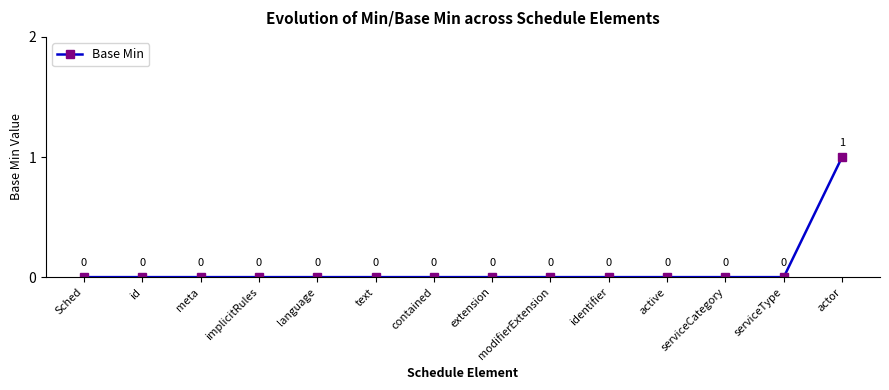

How many values exceed 0?

1